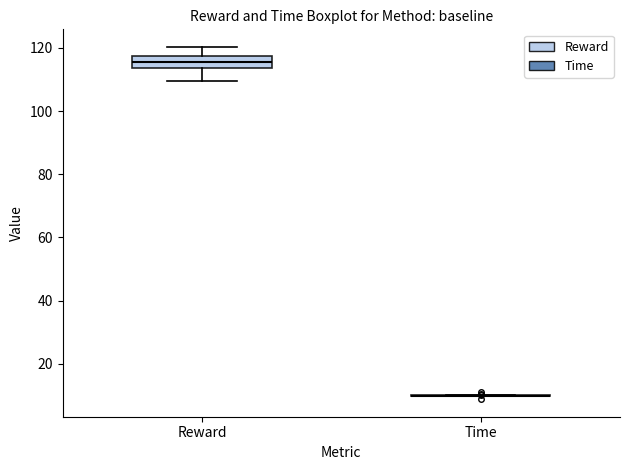

Comparing the boxes themselves (not the whiskers), which one is the tallest?

Reward